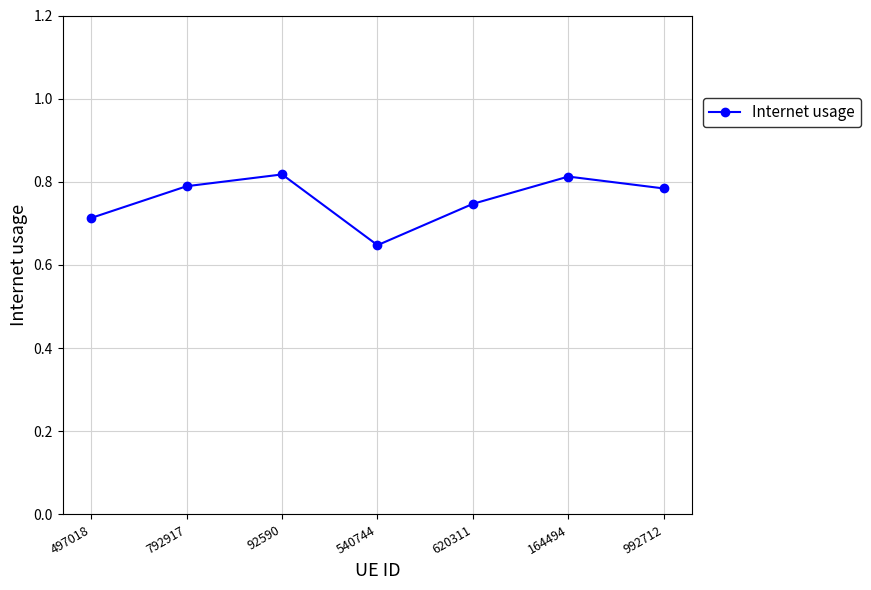

Where is the data nearest to the value 0?

540744